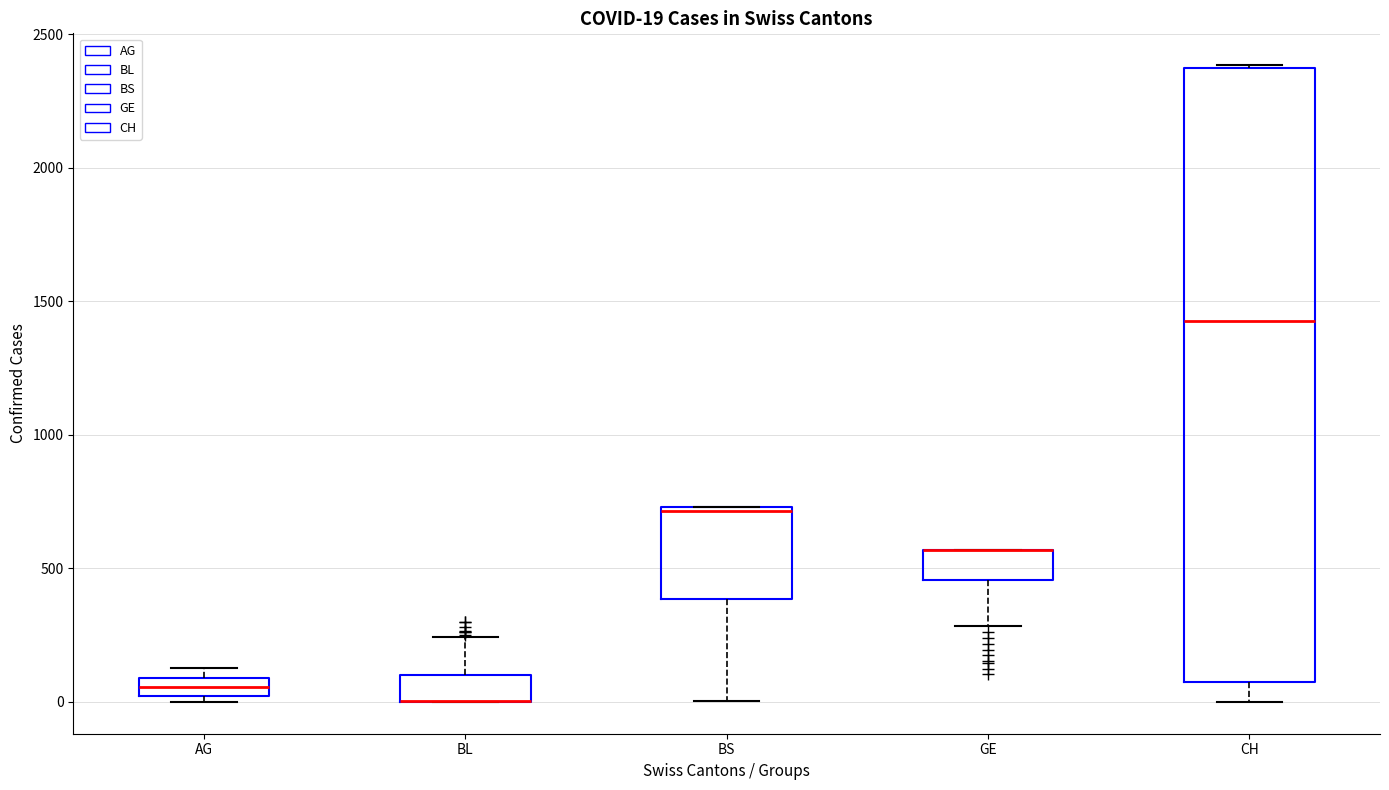

Comparing the boxes themselves (not the whiskers), which one is the tallest?

CH